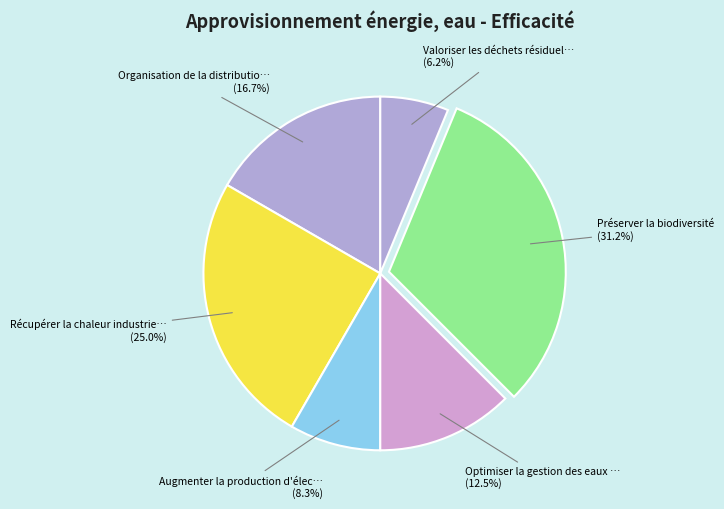

Rank the categories by value from highest to lowest.

Préserver la biodiversité, Récupérer la chaleur industrie…, Organisation de la distributio…, Optimiser la gestion des eaux …, Augmenter la production d'élec…, Valoriser les déchets résiduel…